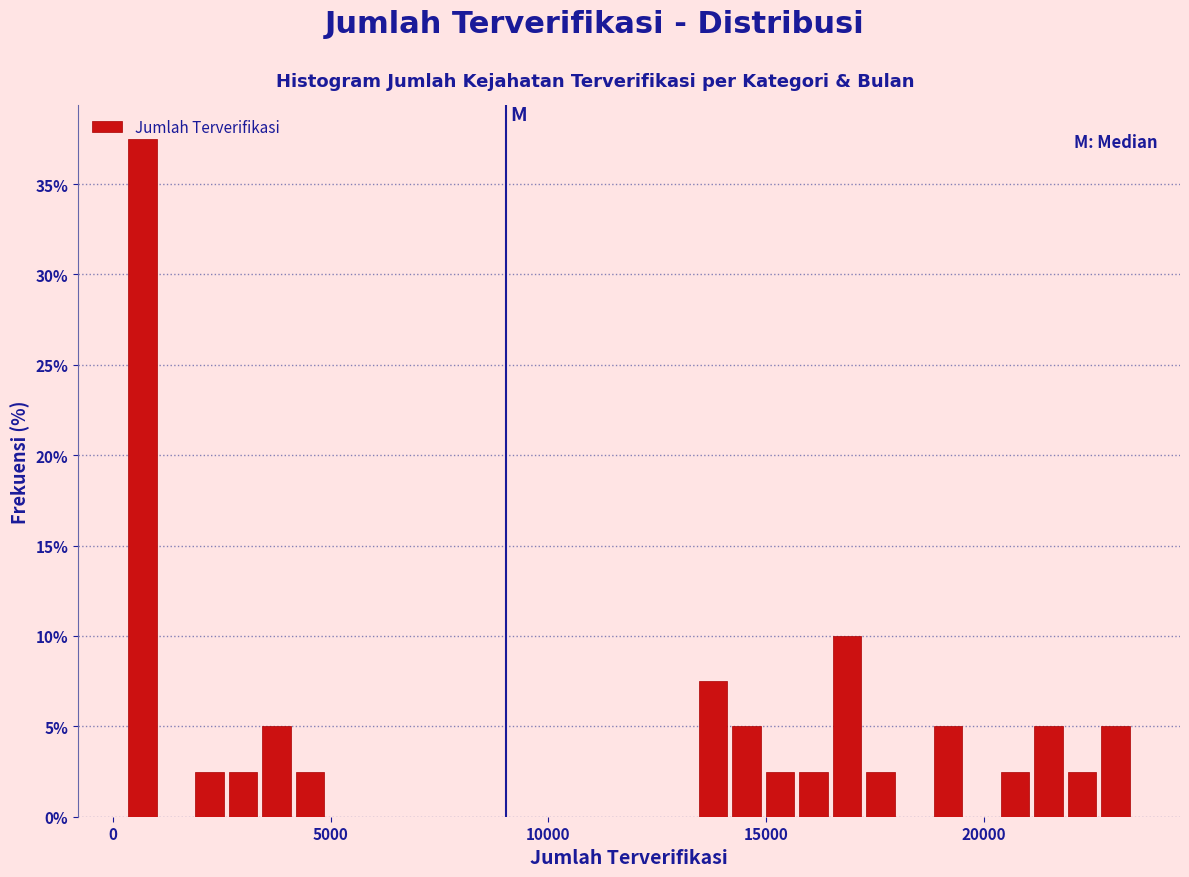

Around what value on the x-axis is the tallest bar? Give the approximate position of its centre, as read against the axis.

500